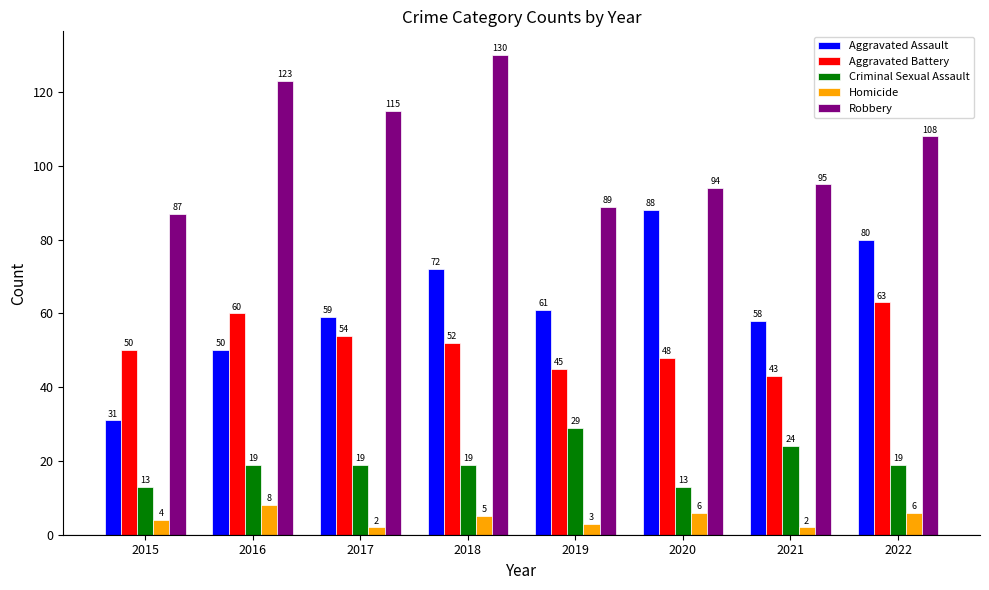

How many bars are there in each group?

5